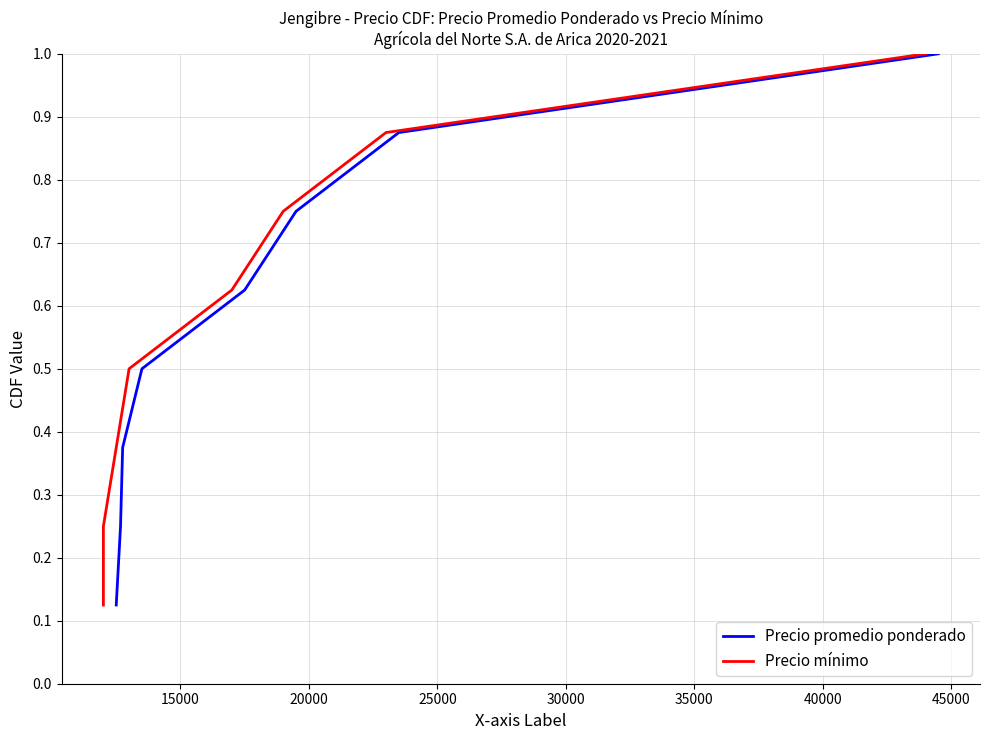

Count the number of categories in the chart.

8